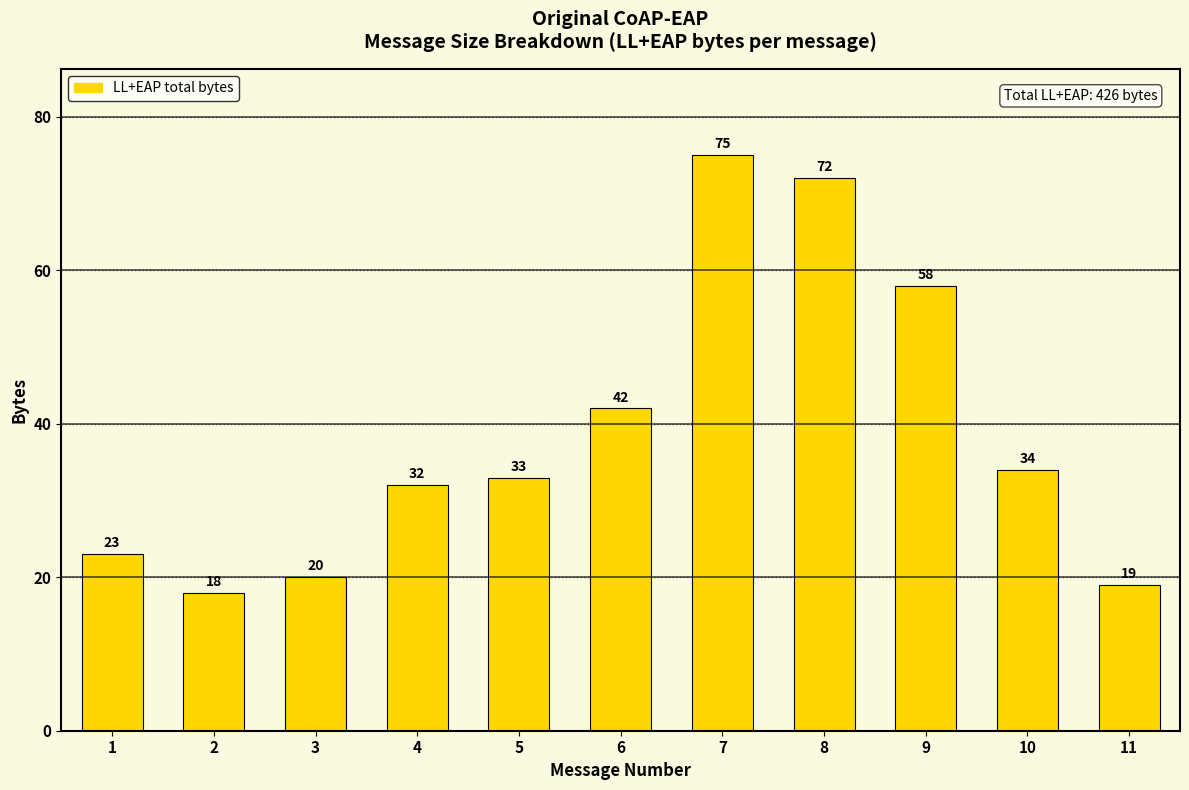

What is the maximum value shown in the chart?

75